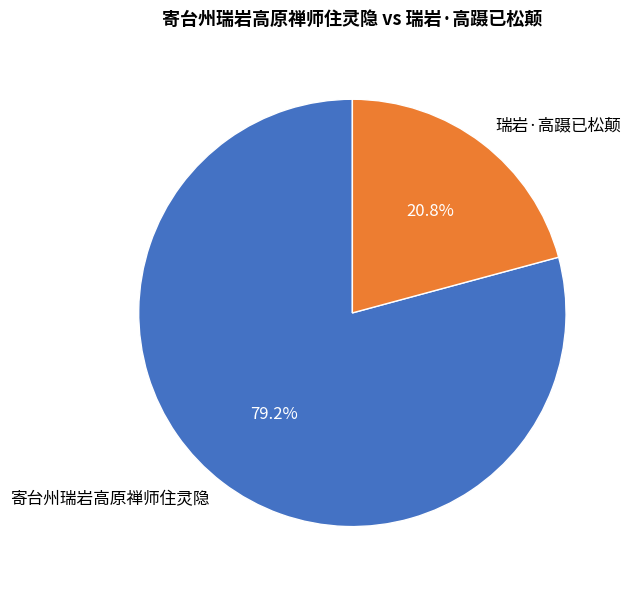

To the nearest percent, what percentage of the pie is 瑞岩·高蹑已松颠?

21%